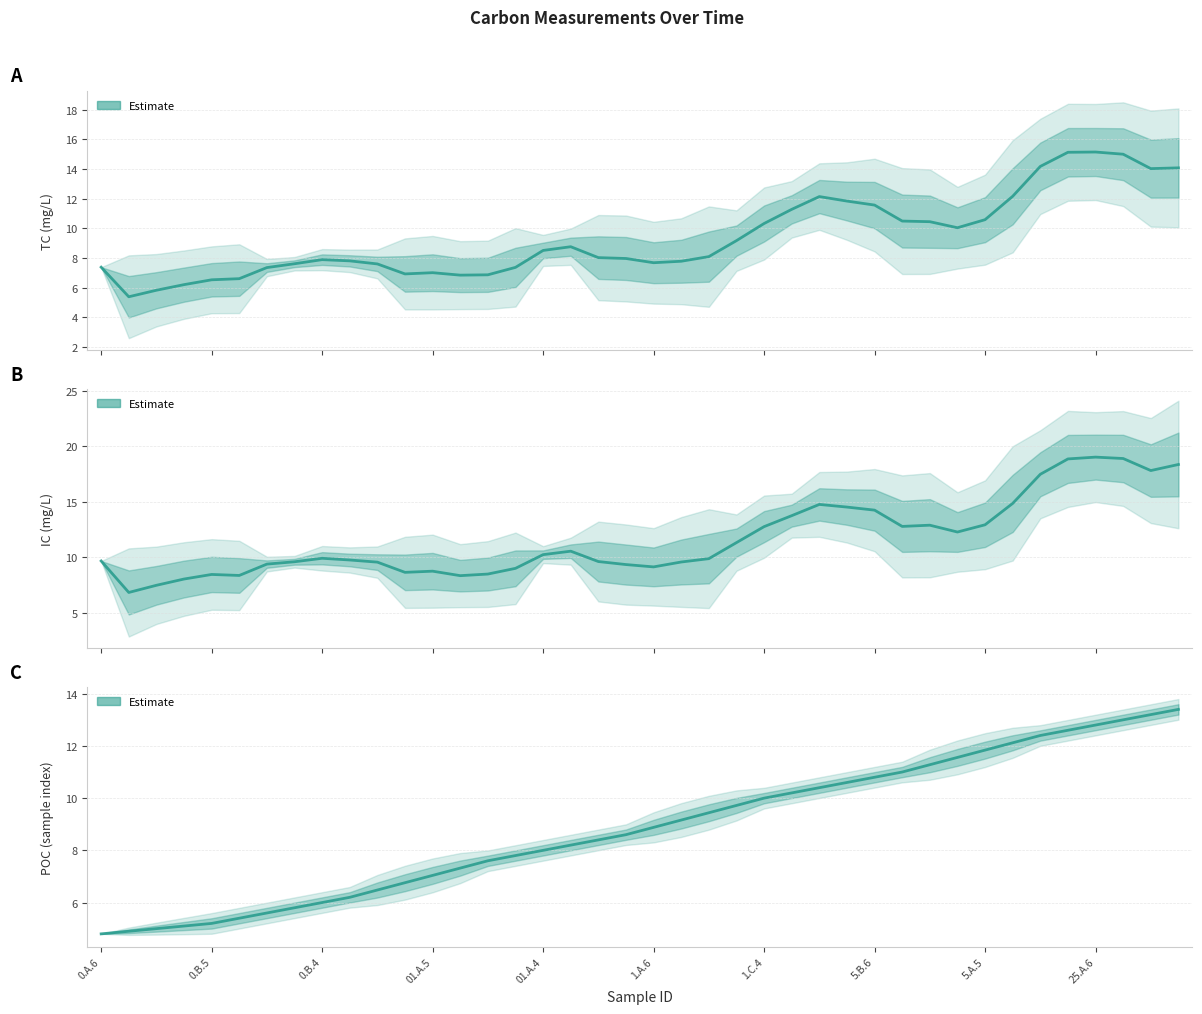

Between which two adjacent categories do Result_POC_mg/L and Result_TC first intersect?

11 and 12